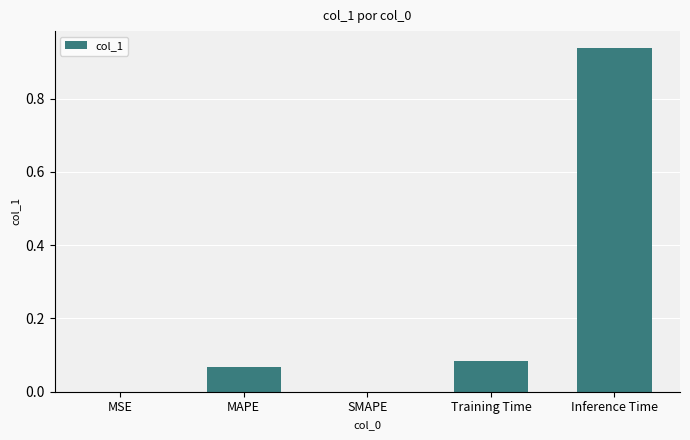

Is it true that the value at MSE is 0.0?

True